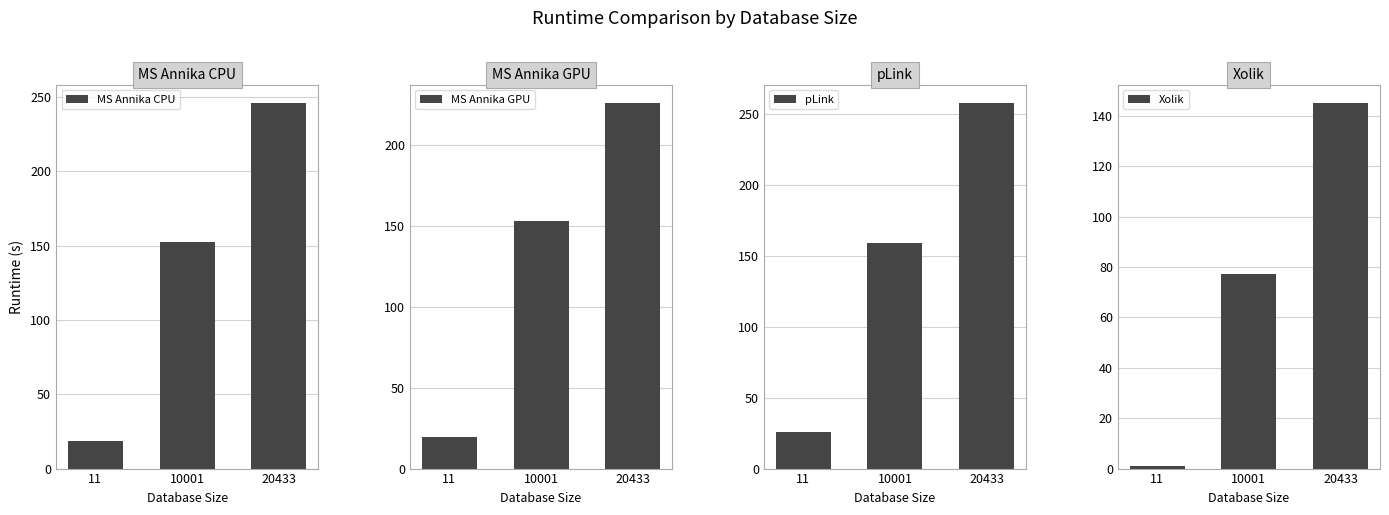

How many bars are there in total?

12